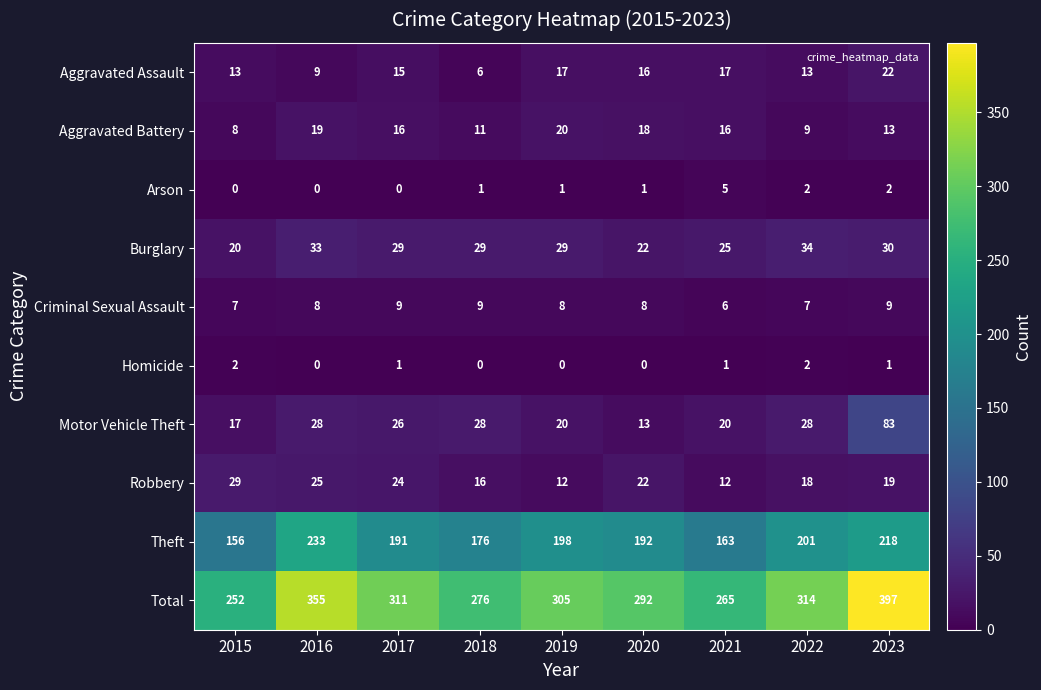

What is the difference between the highest and lowest values at 2018?

276